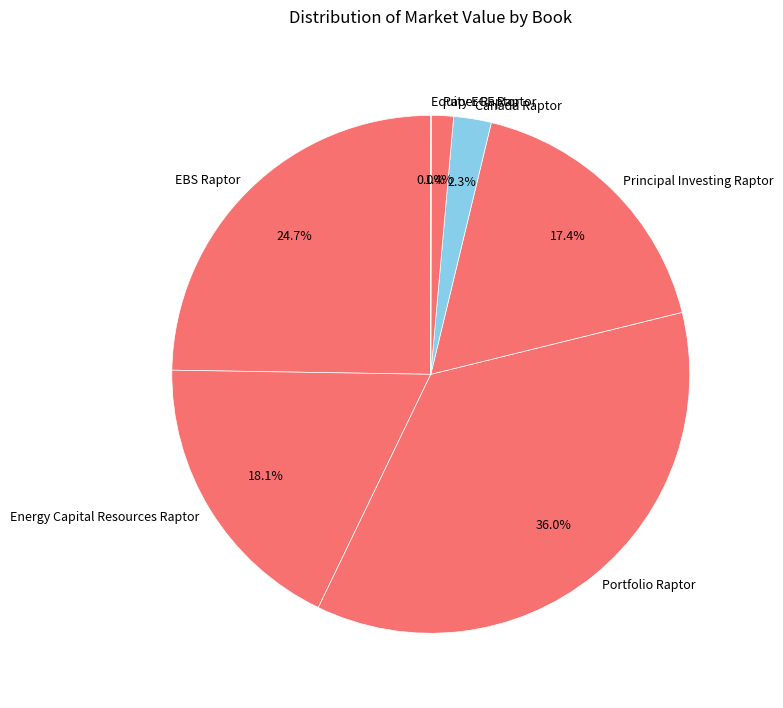

Which slice is the largest?

Portfolio Raptor